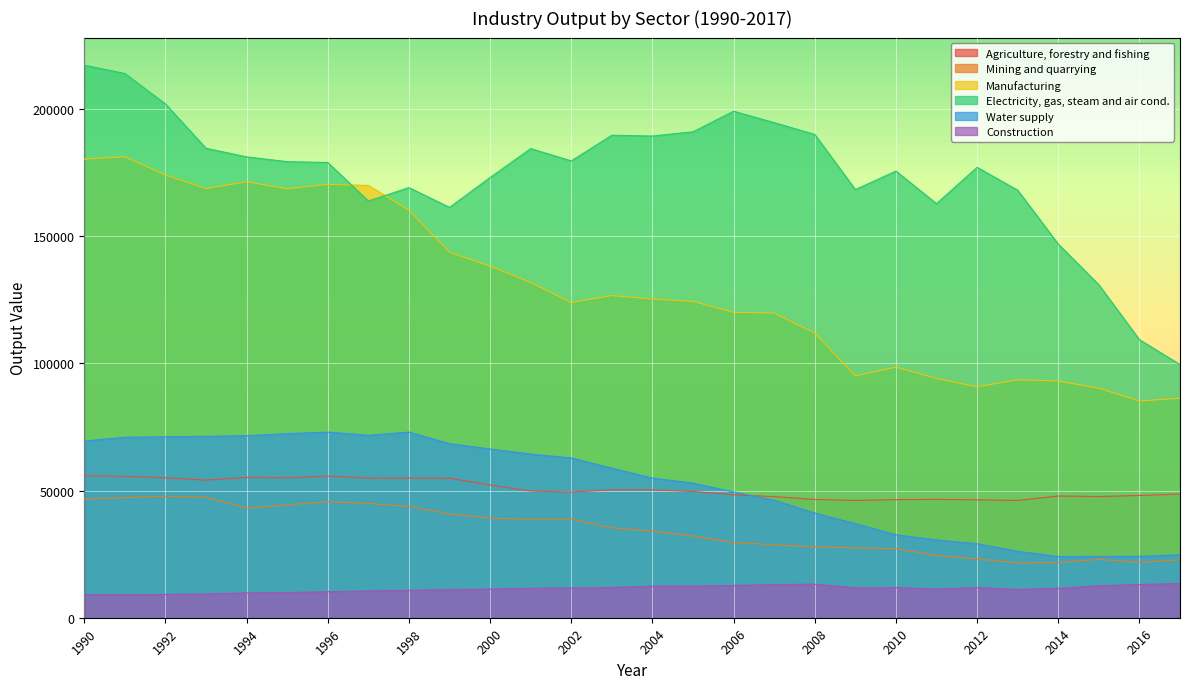

Which category has the lowest value across all series?

1991